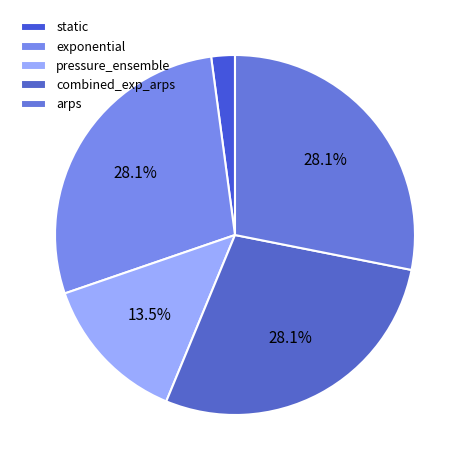

What is the smallest slice in the pie chart?

static